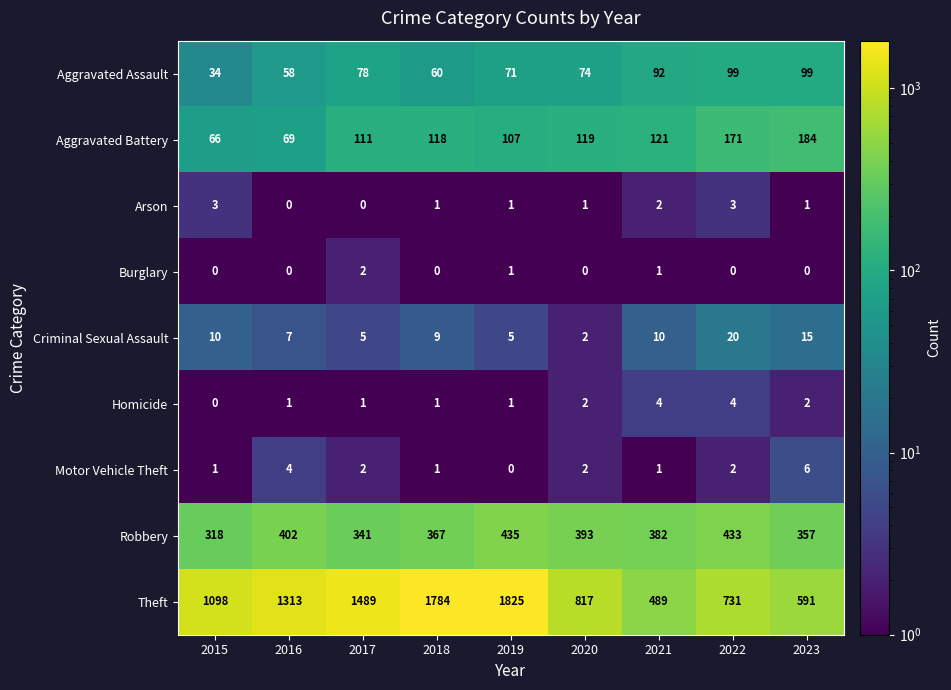

Where does the Robbery series first go above 382?

2016